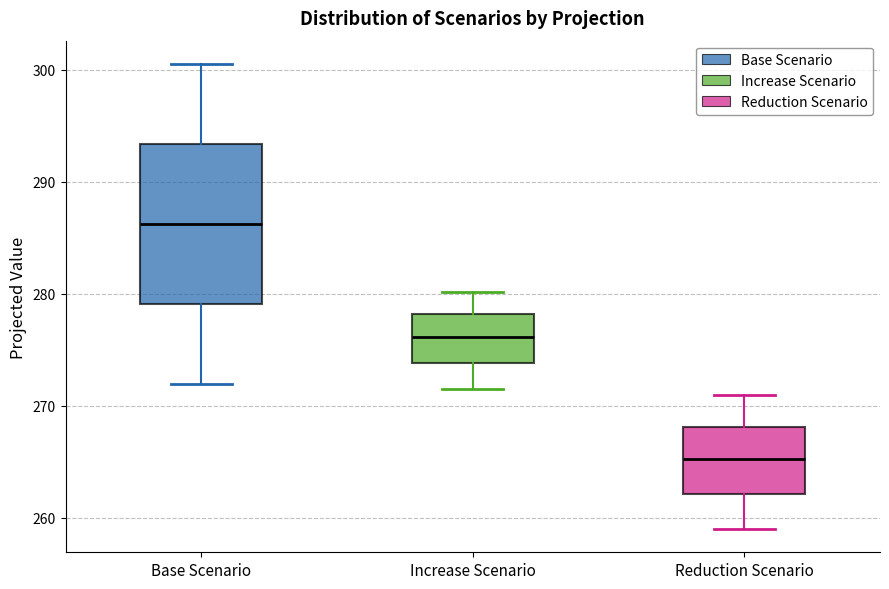

Where is the lower edge of the box for Increase Scenario on the y-axis? The values are not printed on the chart, so give them approximately, as read against the axis.

274